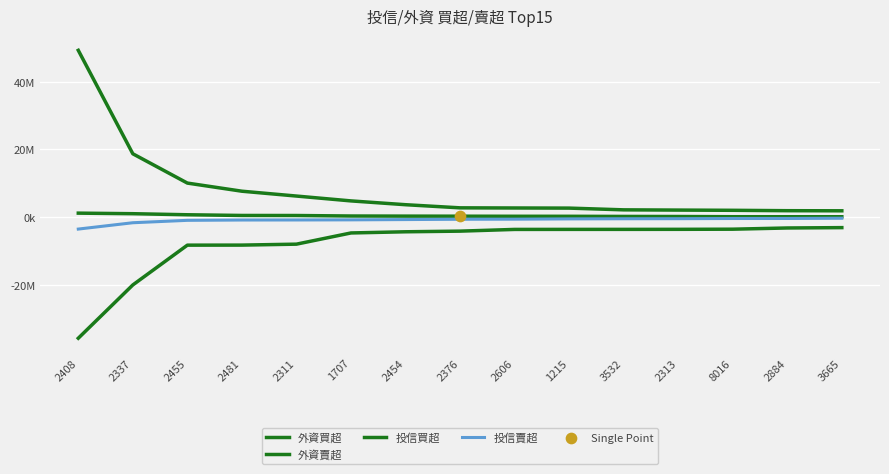

At which category is the sum across all series the highest?

2408